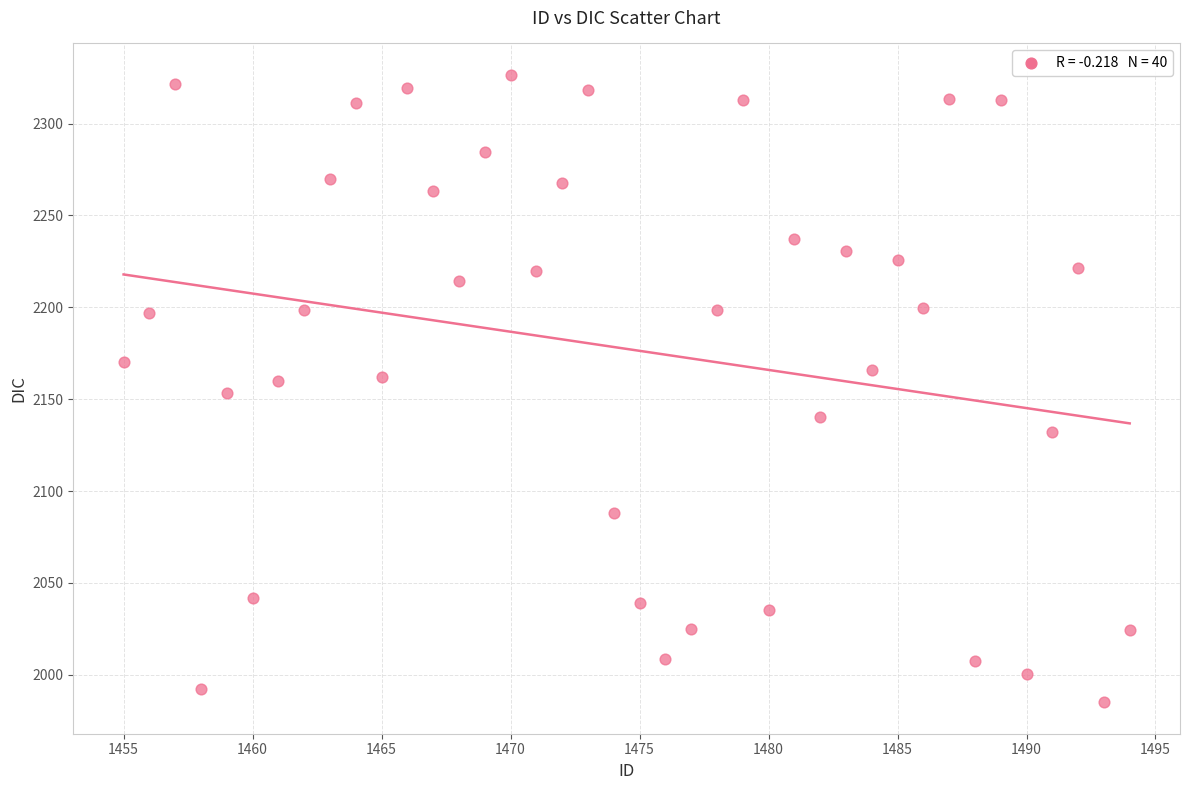

What is the range of Y values (max minus min)?

341.5